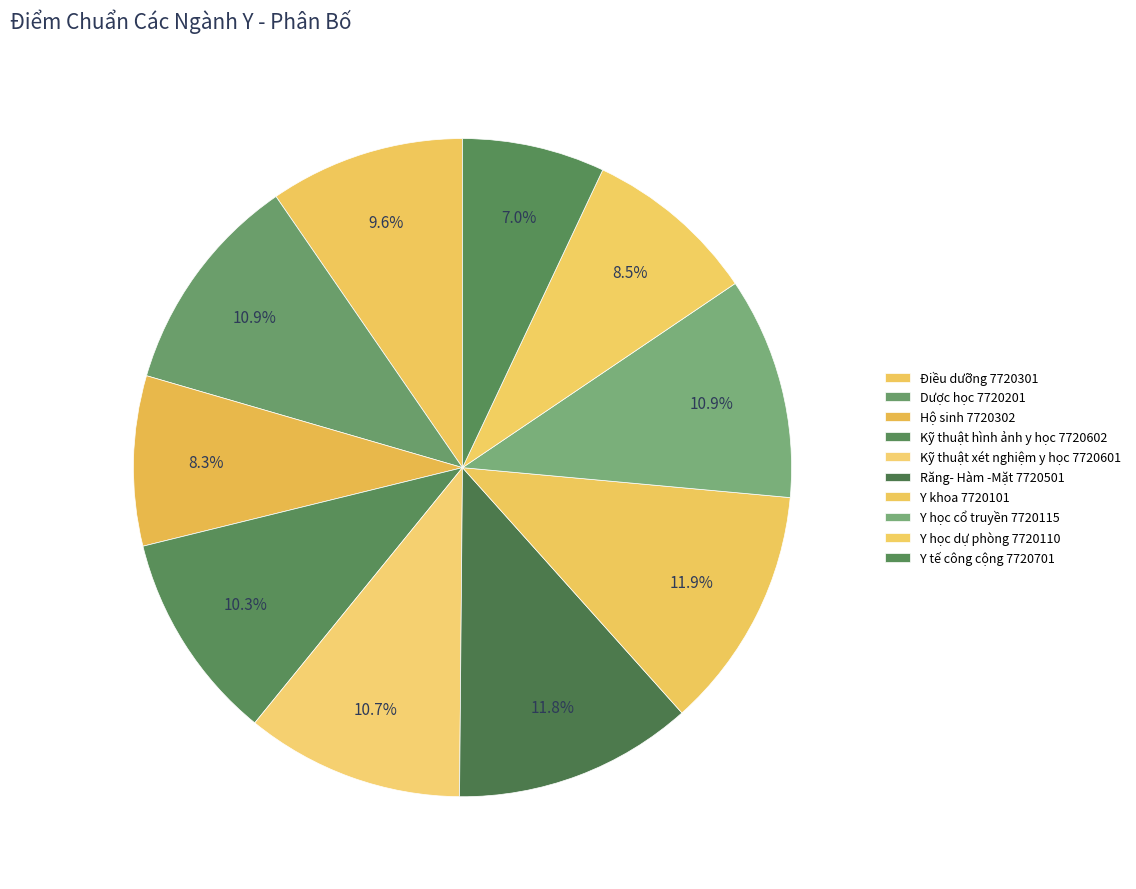

Which slice is the smallest?

Y tế công cộng 7720701